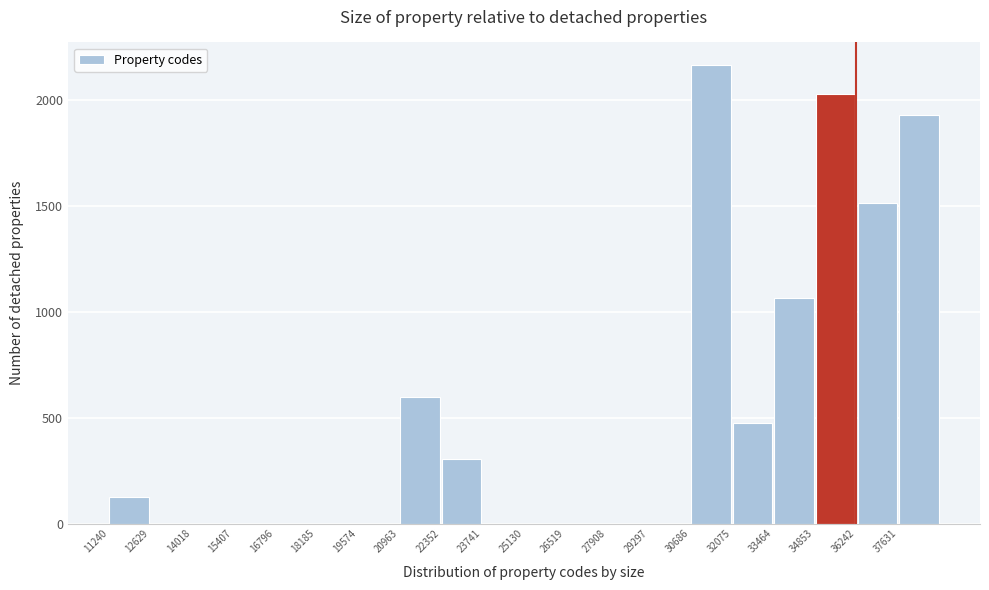

Which range on the x-axis has the tallest bar?

30600 to 32000